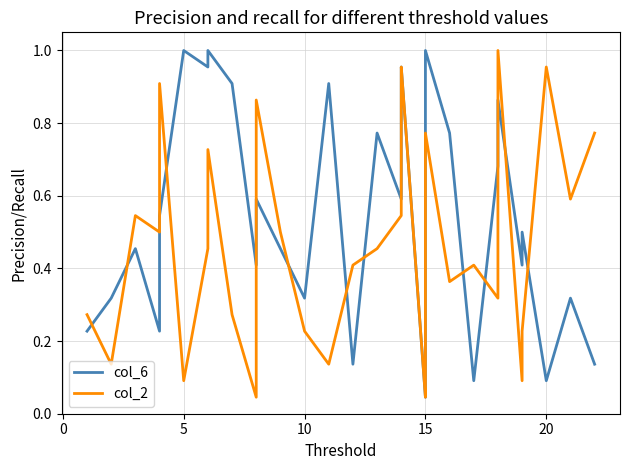

Is it true that col_2 equals 0.1 at 12?

False